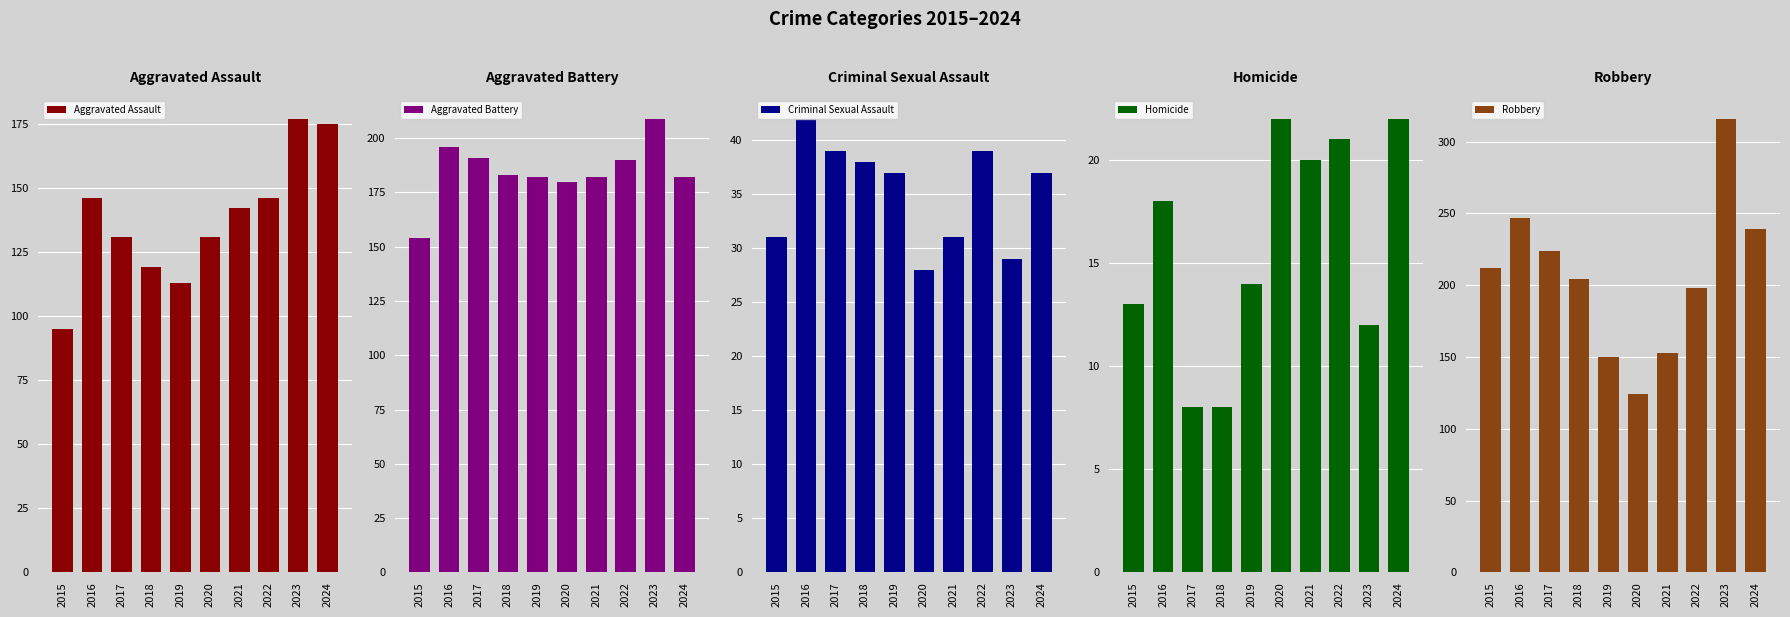

At which category is the sum across all series the highest?

2023